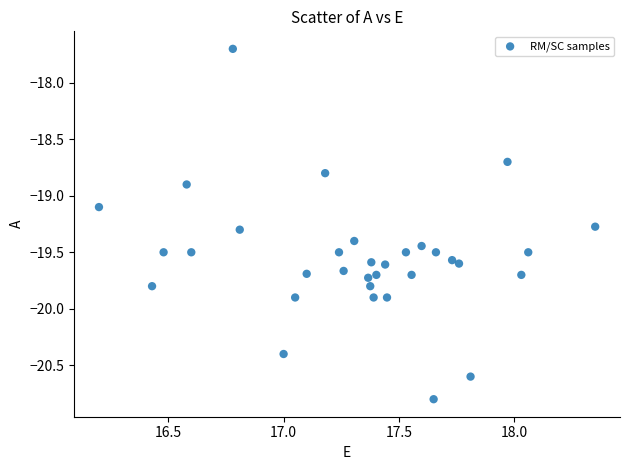

What is the range of Y values (max minus min)?

3.1